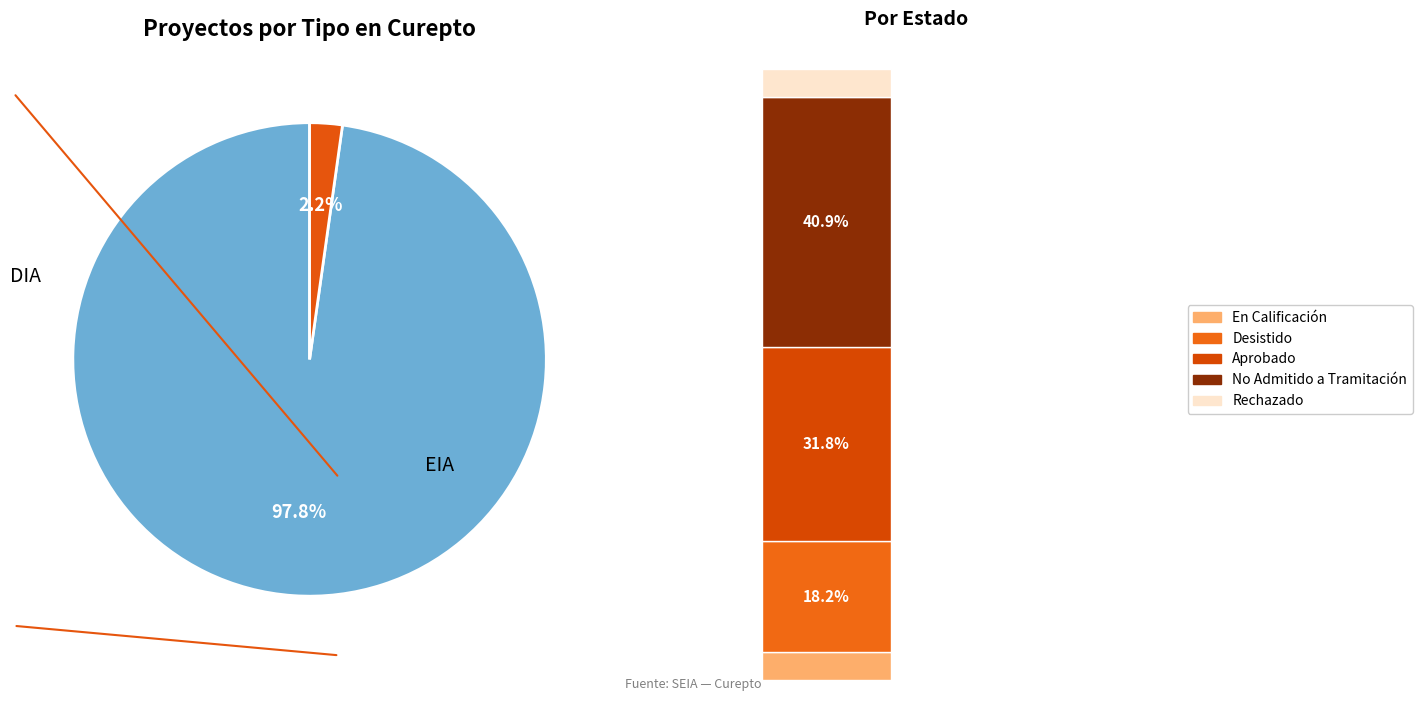

How many slices are in this pie chart?

2